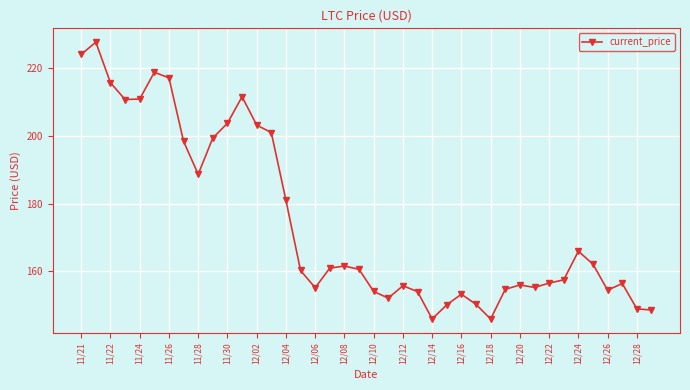

True or false: the data has more than 2 interior local peaks.

True